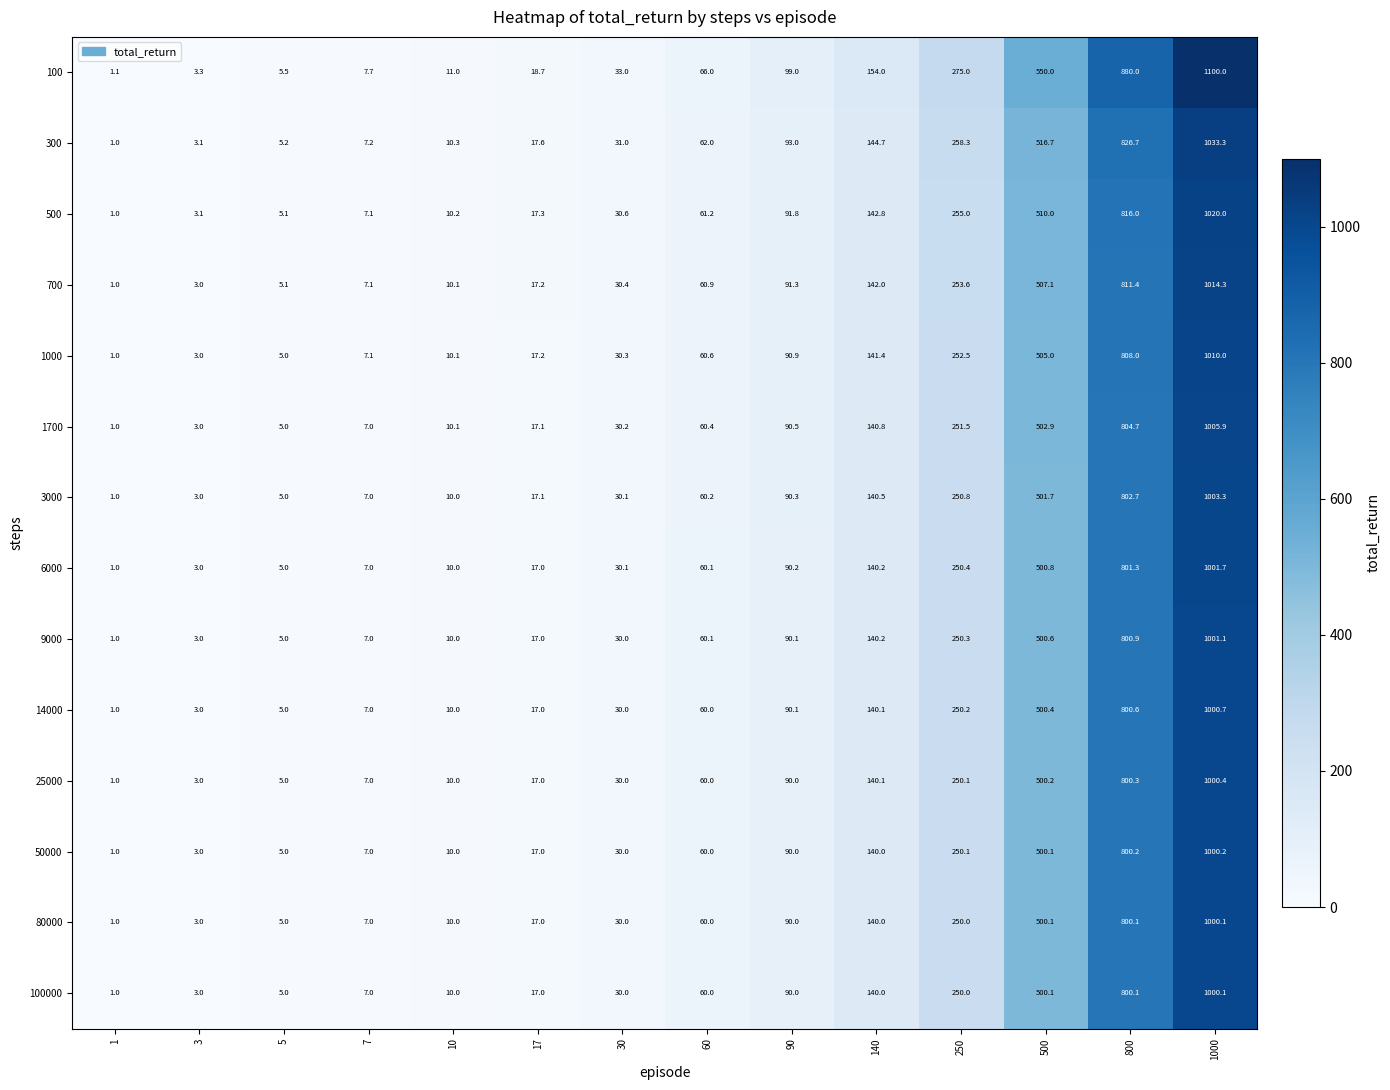

What is the difference between the 6000 values at 7 and 140?

133.2